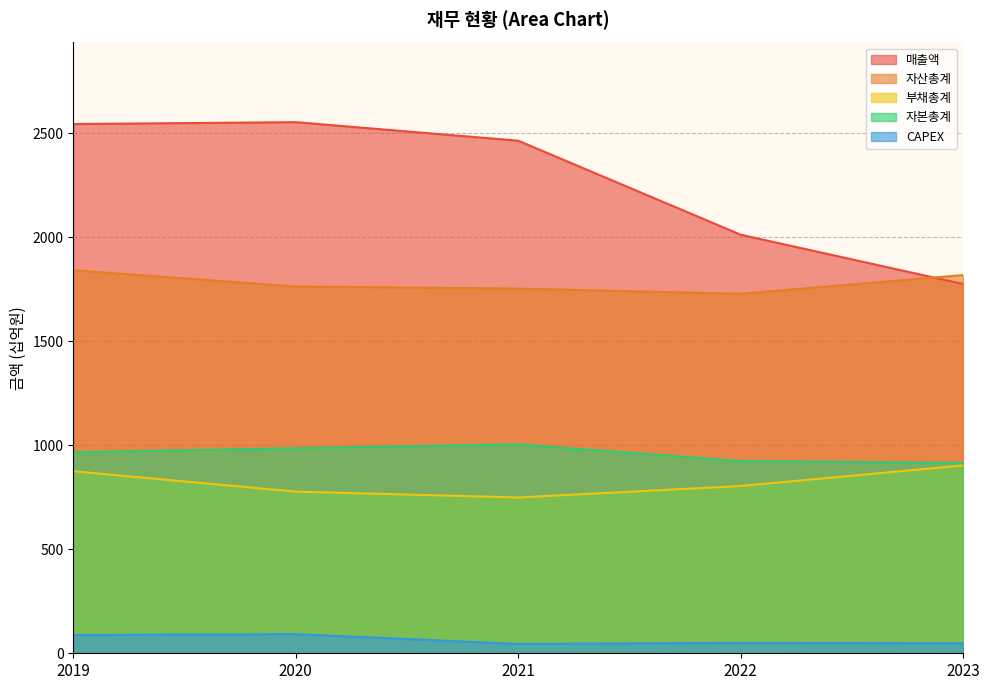

At how many categories does at least one series exceed 2044?

3